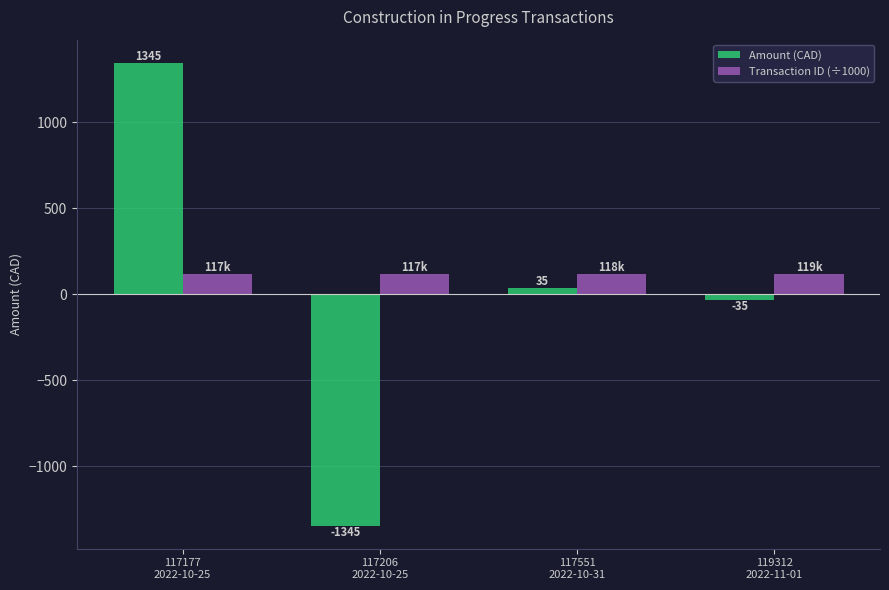

What is the sum of all Transaction ID (÷1000) values?

471.2